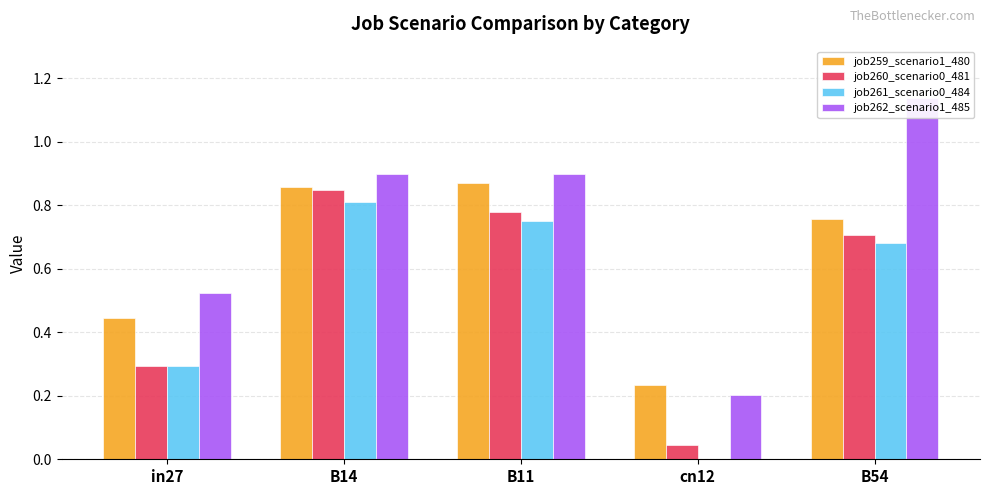

Reading left to right, list all the values displayed in this chart.

job259_scenario1_480: in27=0.4	B14=0.9	B11=0.9	cn12=0.2	B54=0.8
job260_scenario0_481: in27=0.3	B14=0.8	B11=0.8	cn12=0.0	B54=0.7
job261_scenario0_484: in27=0.3	B14=0.8	B11=0.8	cn12=0.0	B54=0.7
job262_scenario1_485: in27=0.5	B14=0.9	B11=0.9	cn12=0.2	B54=1.1